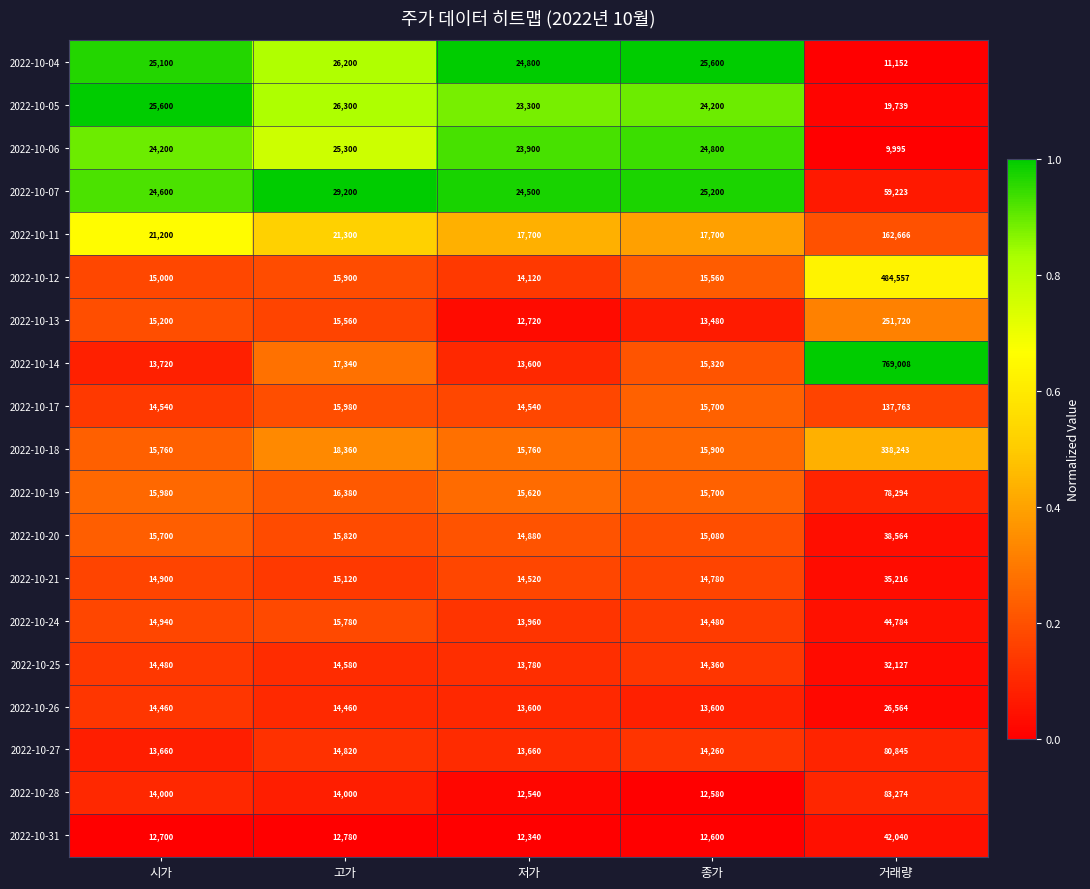

How many data points does each series have?

5